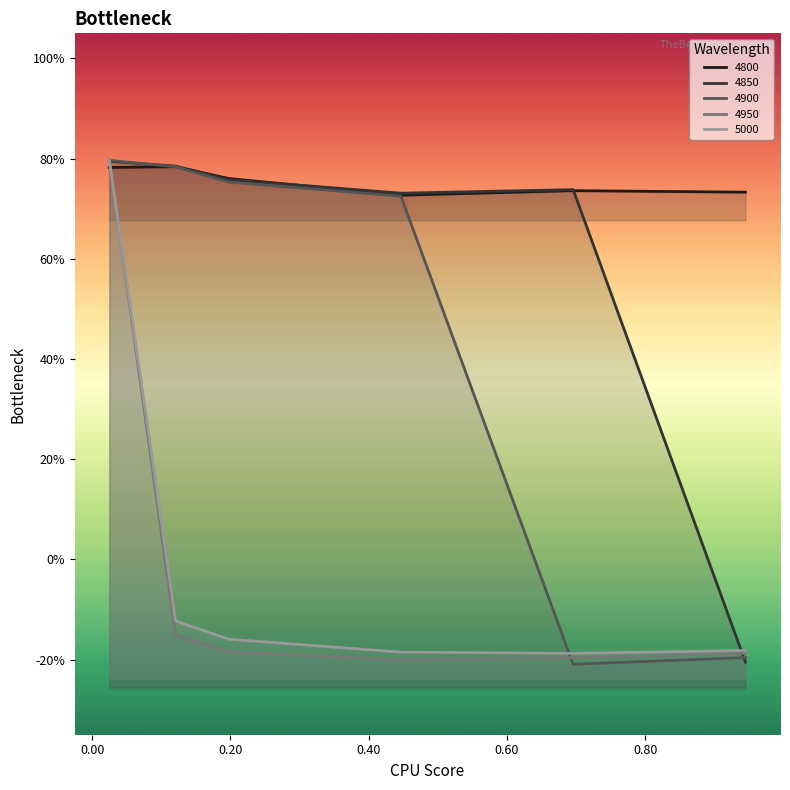

Where is the first local minimum for 4900?

0.6958904109589041